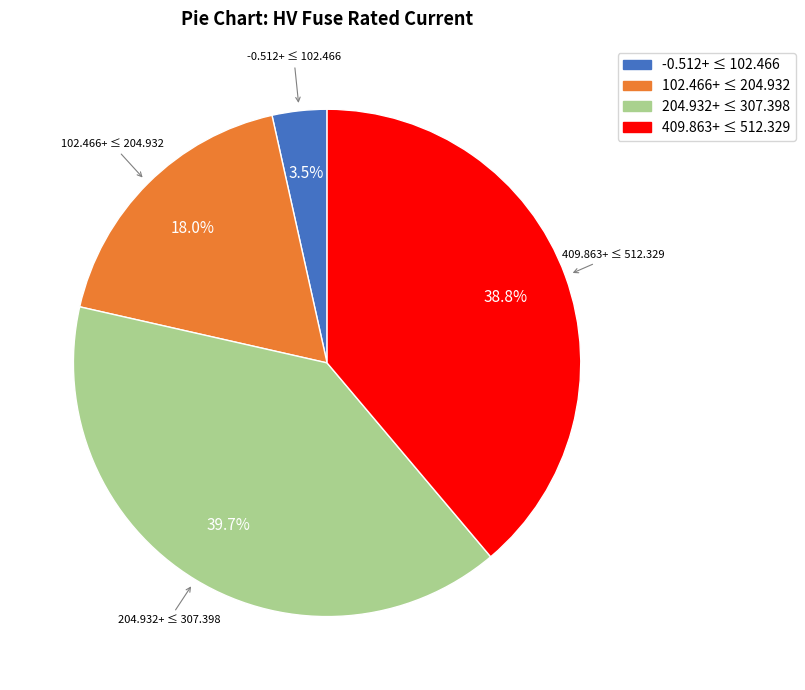

Is there any slice that represents more than half of the pie?

No